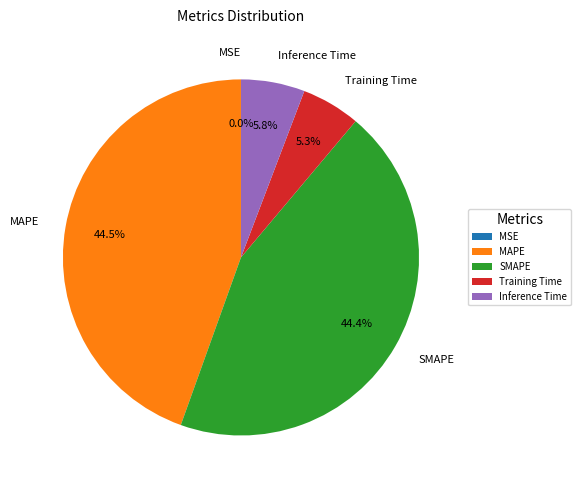

Between MAPE and Training Time, which is larger?

MAPE